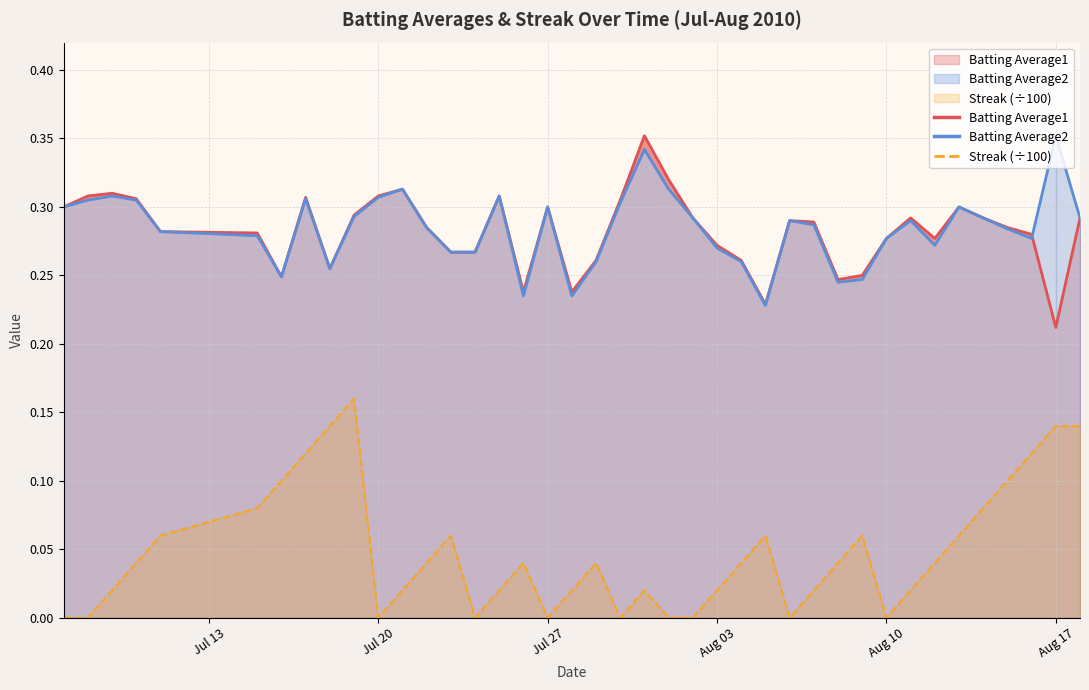

True or false: Batting Average1 and Streak intersect in this chart.

False